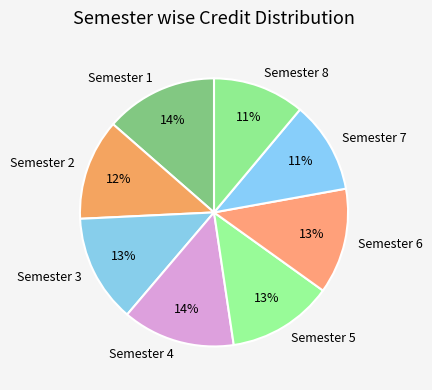

What is the ratio of the value at Semester 6 to the value at Semester 5?

1.0